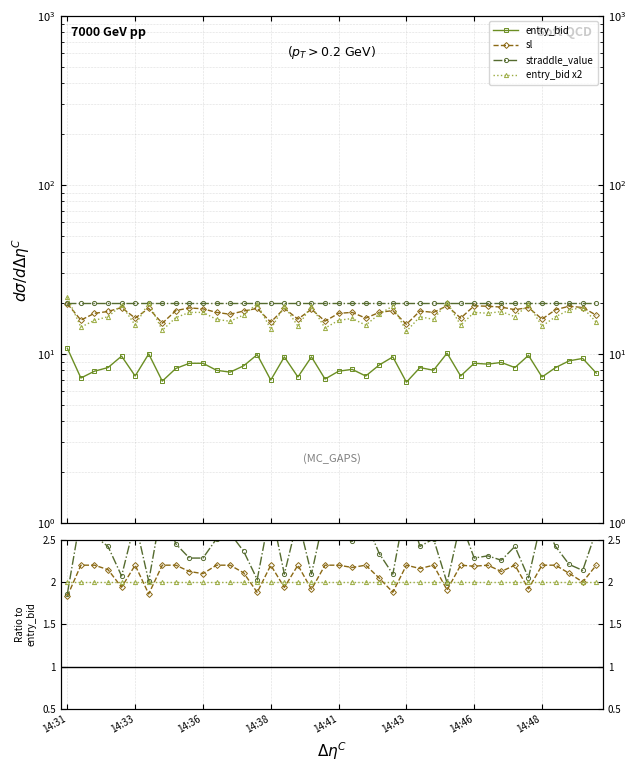

How many interior local valleys does the sl series have?

13